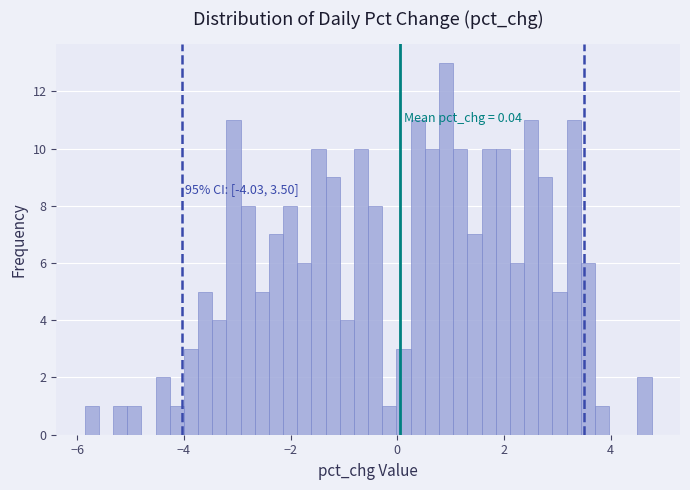

Around what value on the x-axis is the tallest bar? Give the approximate position of its centre, as read against the axis.

1.0